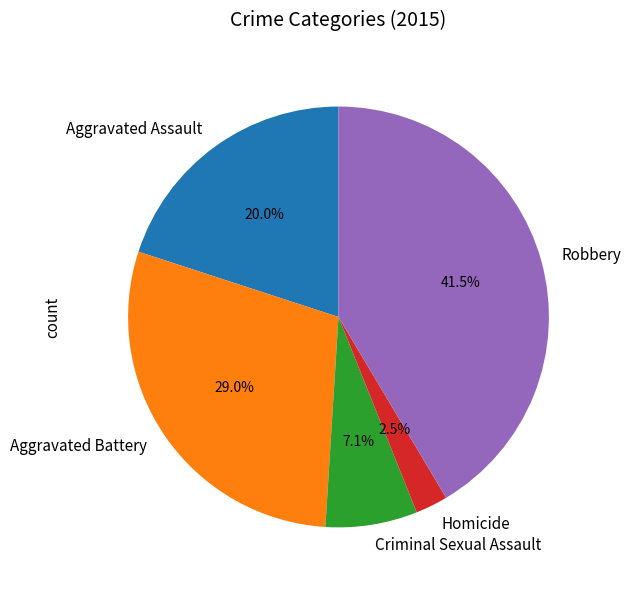

Is Aggravated Assault the majority of the pie?

No